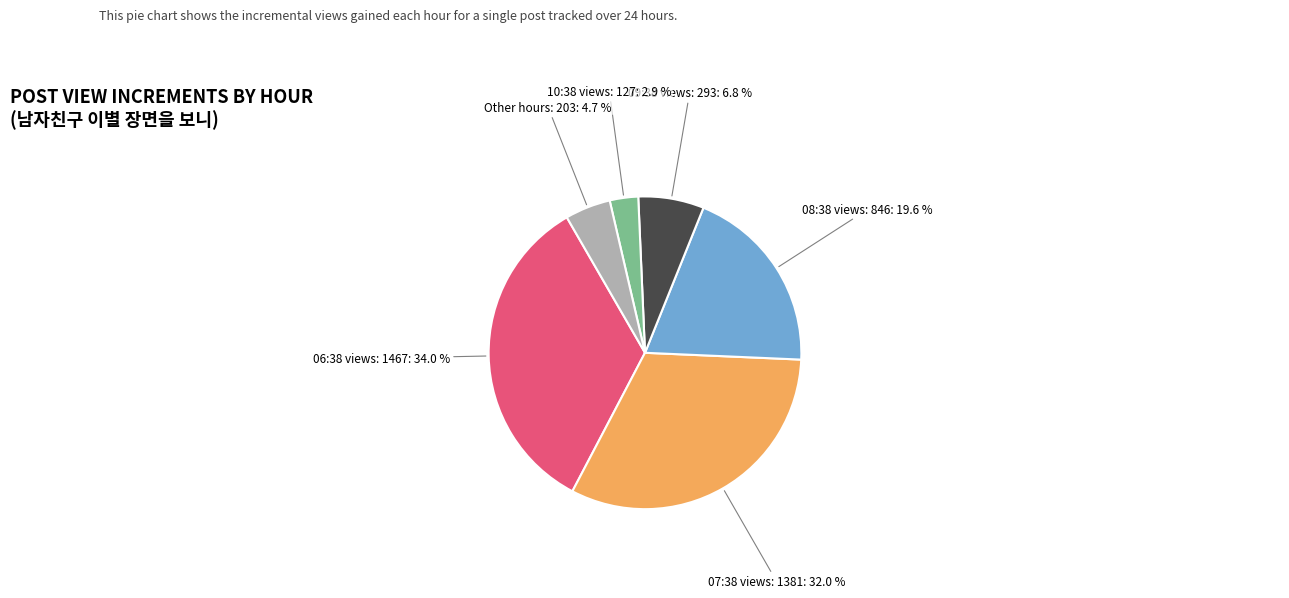

Does any single category account for the majority?

No